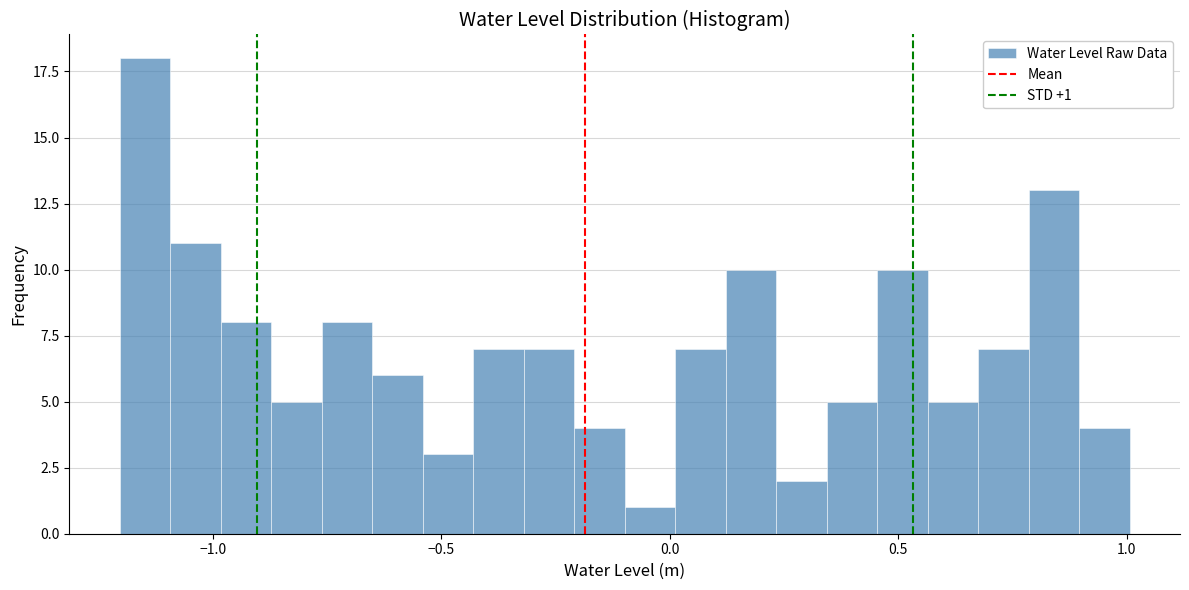

Around what value on the x-axis is the tallest bar? Give the approximate position of its centre, as read against the axis.

-1.15